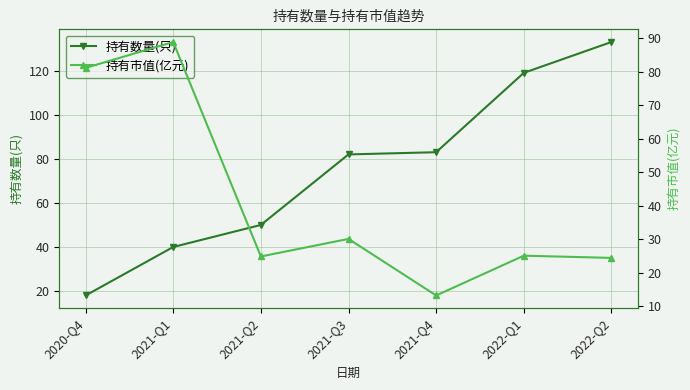

Count the number of categories in the chart.

7